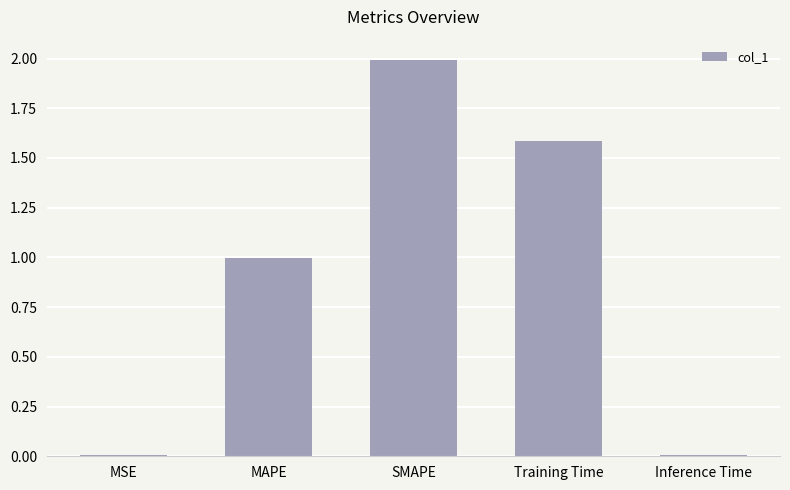

The value at Training Time is 2.7. True or false?

False